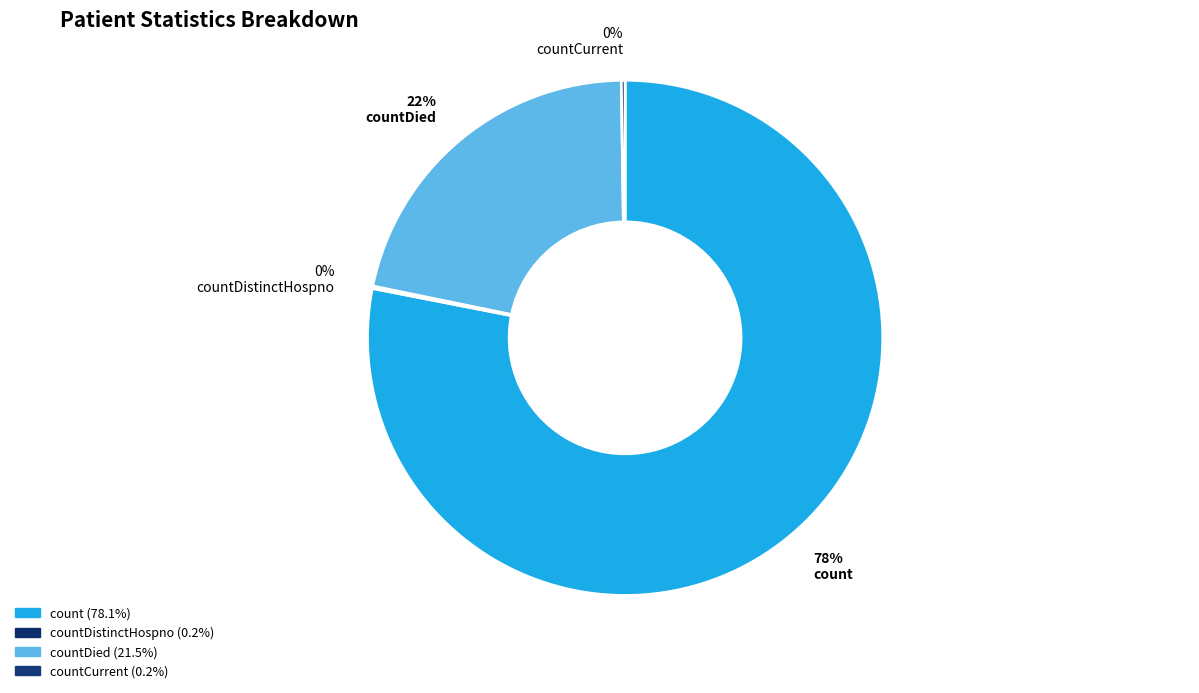

To the nearest percent, what is the combined percentage of countDistinctHospno and countDied?

22%